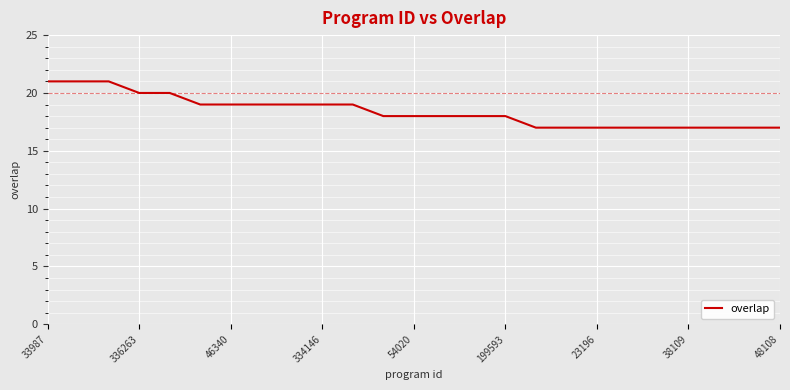

What is the minimum value shown in the chart?

17